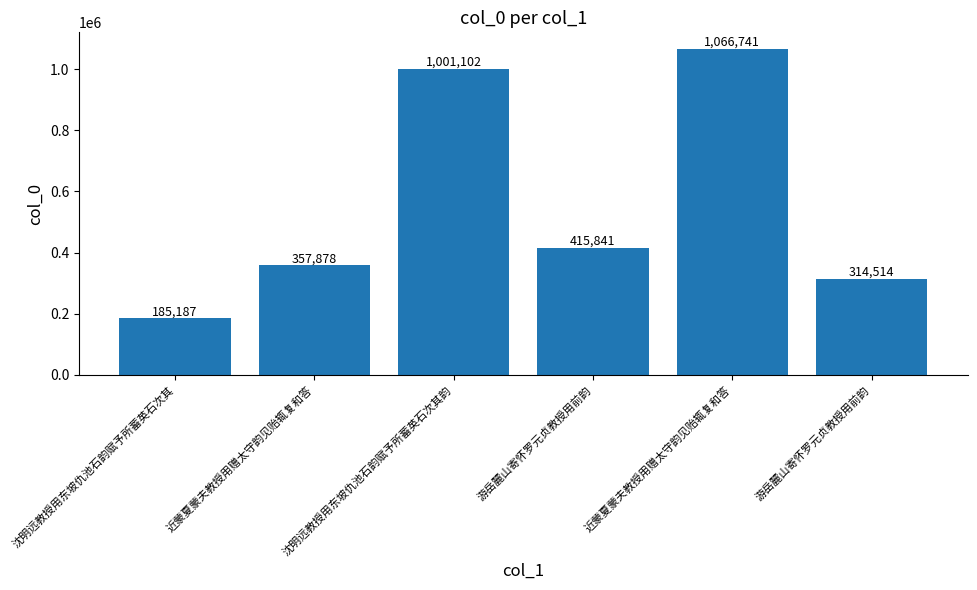

Reading left to right, extract all data points from this chart.

185187	357878	1001102	415841	1066741	314514